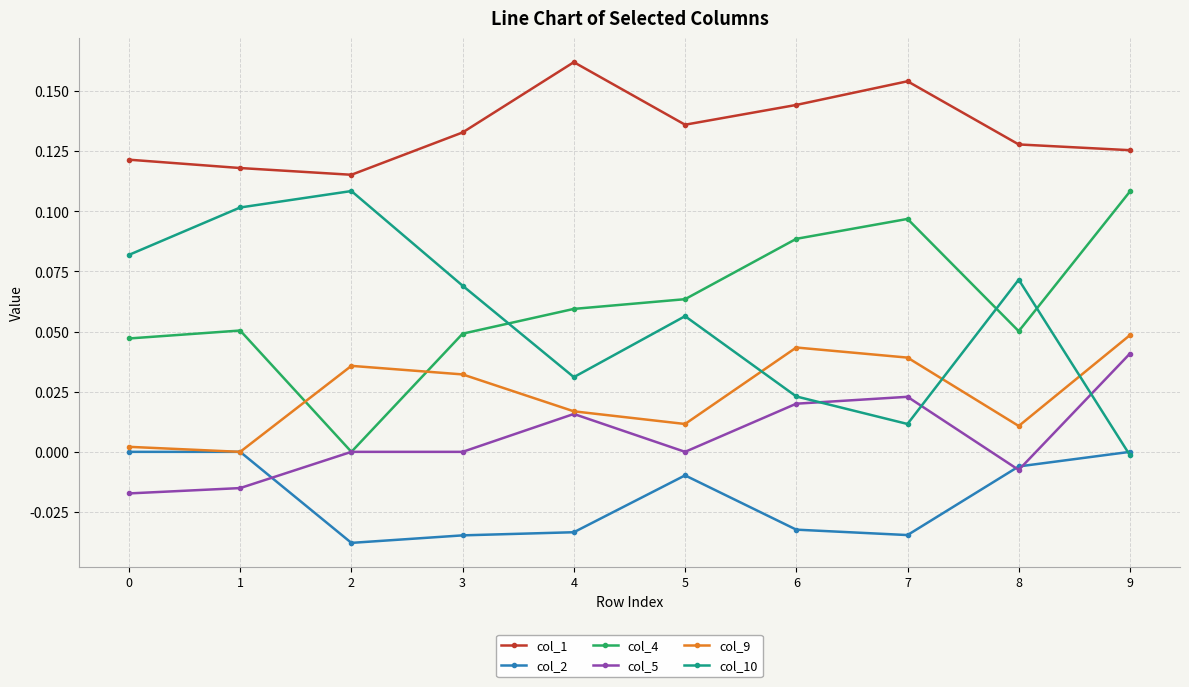

The value of col_1 at 2 is 0.2. True or false?

False